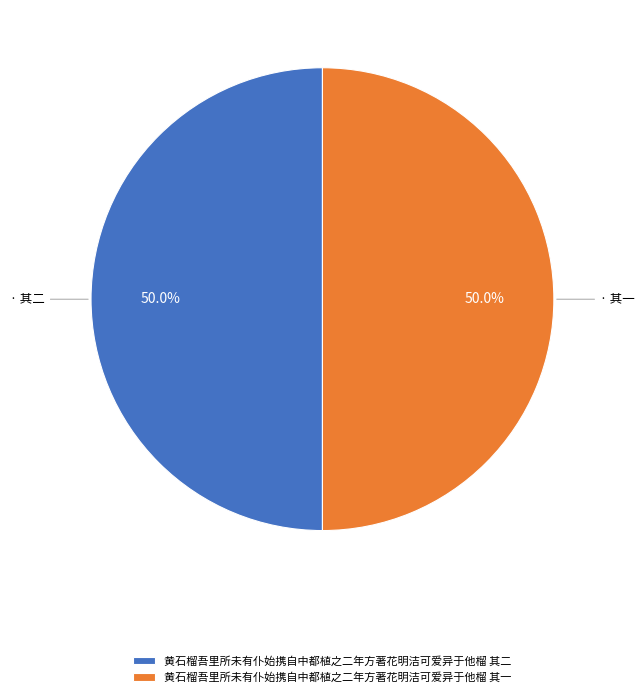

Approximately how many times larger is the value at 黄石榴吾里所未有仆始携自中都植之二年方著花明洁可爱异于他榴 其二 compared to 黄石榴吾里所未有仆始携自中都植之二年方著花明洁可爱异于他榴 其一?

1.0